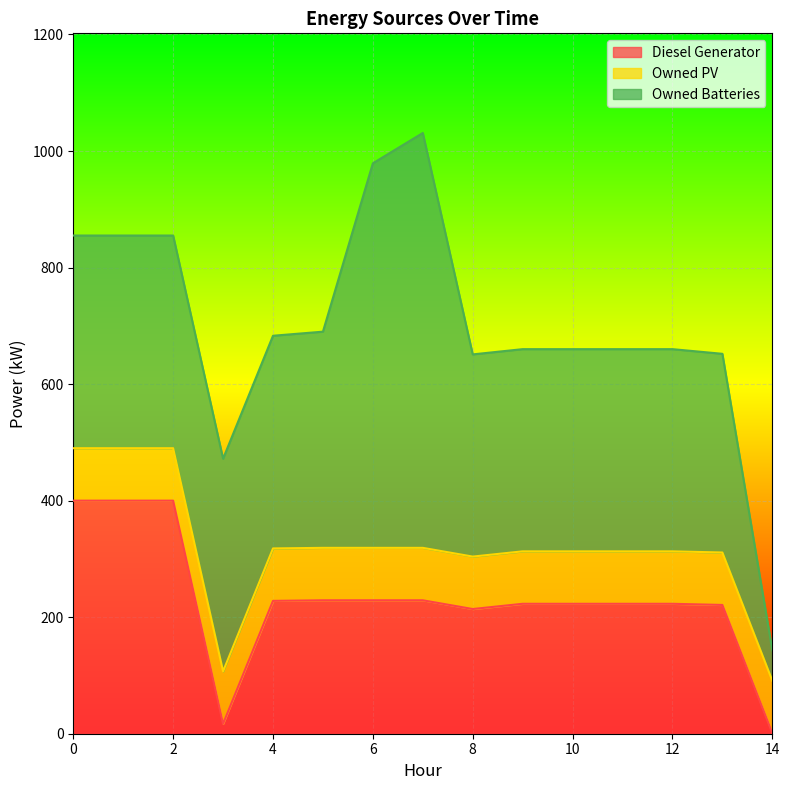

Does the chart display data point markers on the line(s)?

No